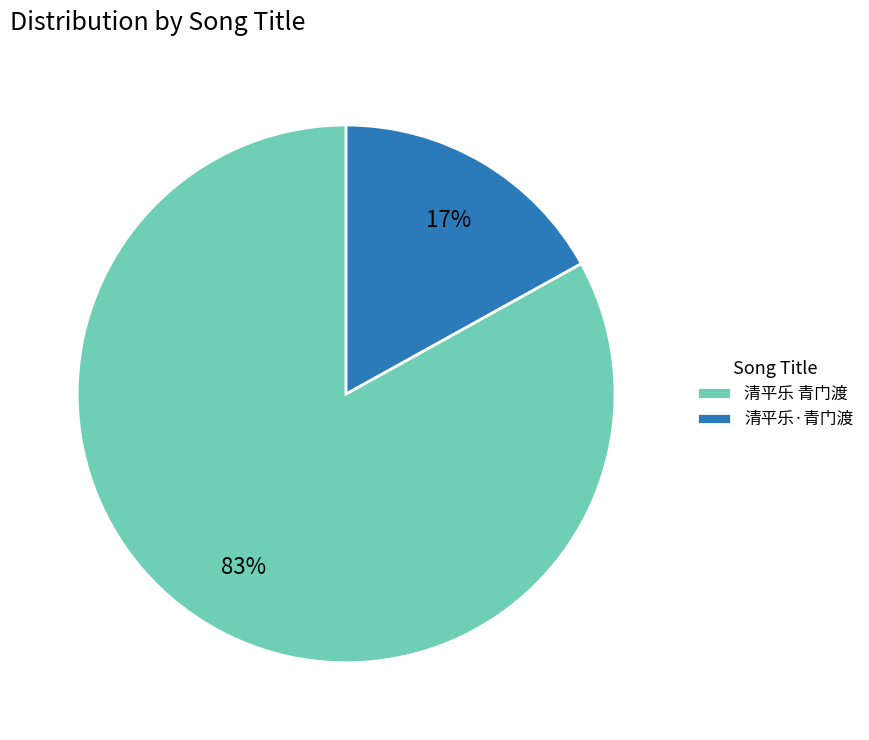

To the nearest percent, what is the difference between the 清平乐·青门渡 and 清平乐 青门渡 slice percentages?

66%